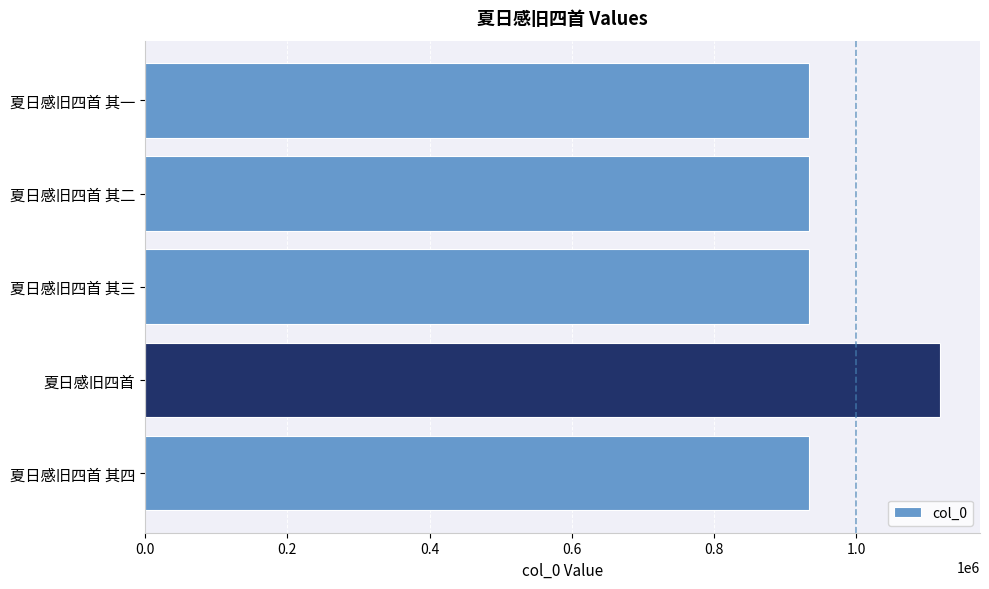

The chart shows a value of 1559008 at 夏日感旧四首 其二. True or false?

False